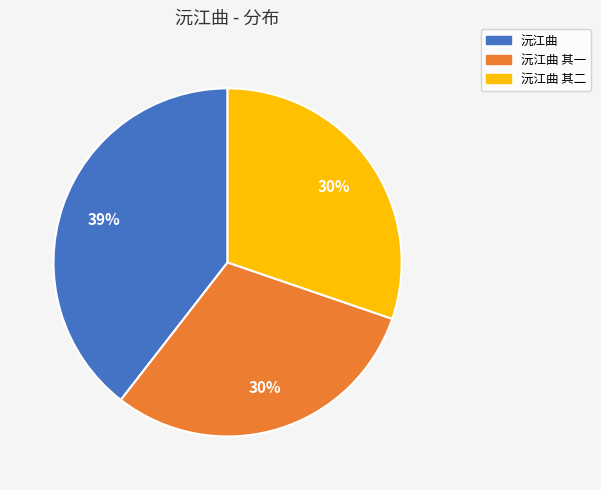

Approximately how many times larger is the value at 沅江曲 其一 compared to 沅江曲?

0.8